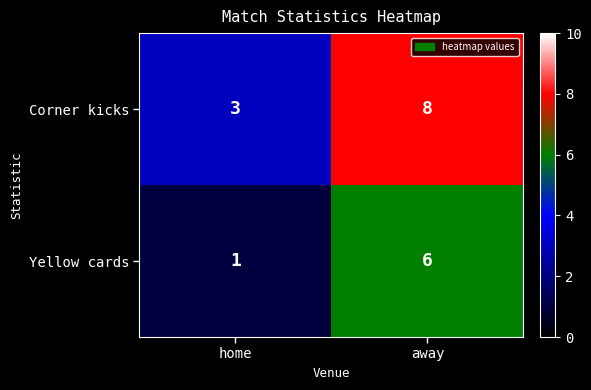

Where is Yellow cards nearest to the value 3?

home